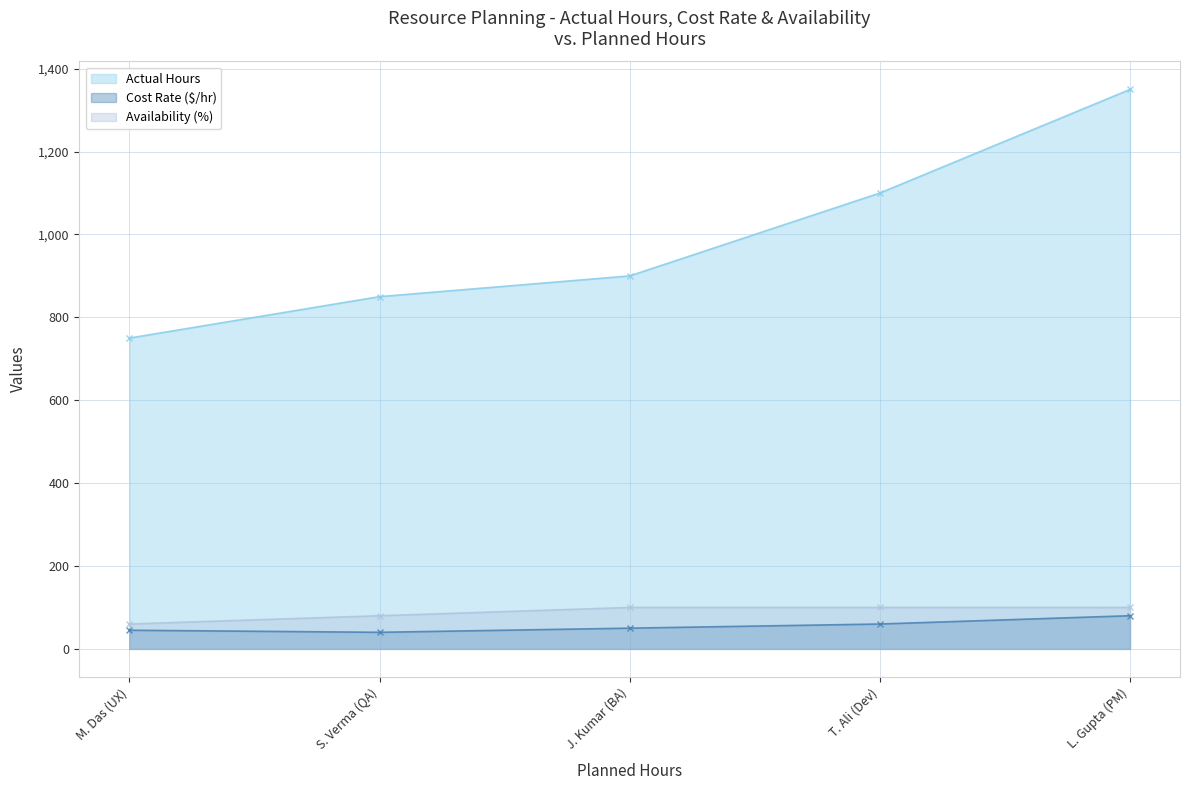

How many data points in Actual Hours are less than 900?

2